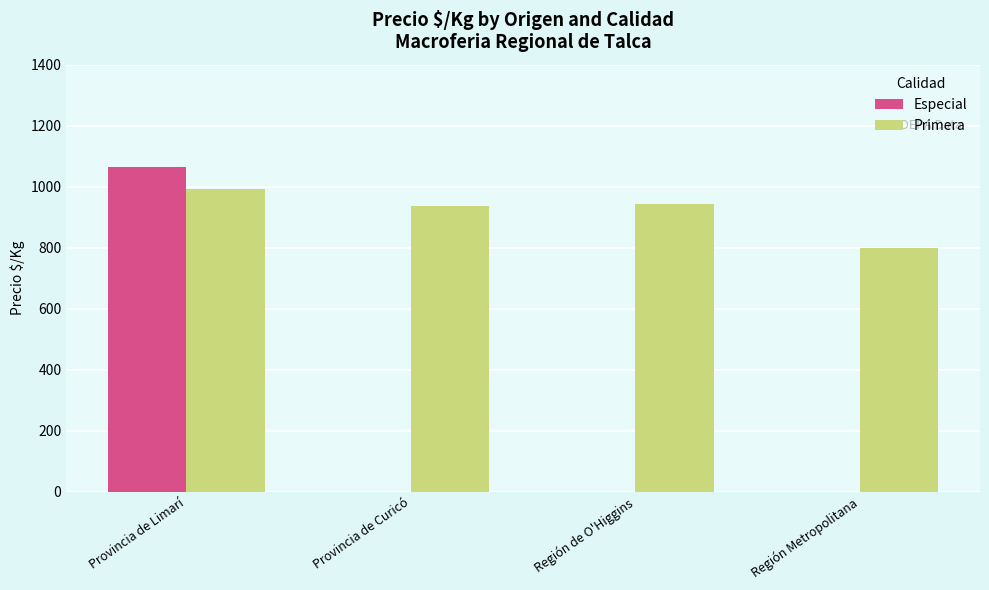

Between Provincia de Limarí and Región de O'Higgins, which series saw the biggest shift?

Especial